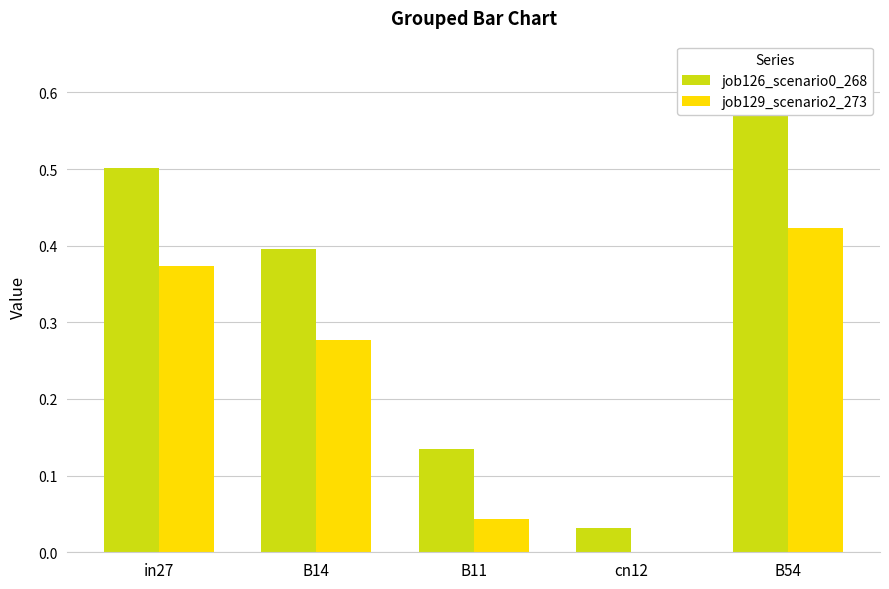

The value of job126_scenario0_268 at in27 is 0.2. True or false?

False